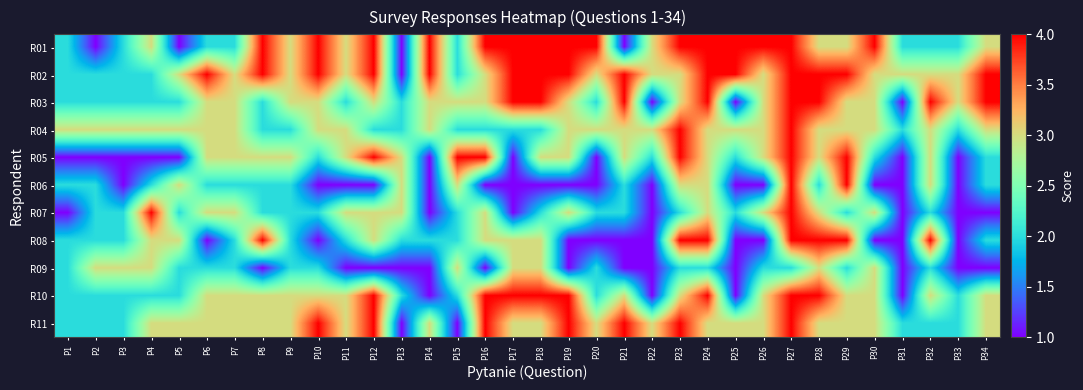

Rank the series by their maximum value, from highest to lowest.

R01, R02, R03, R04, R05, R06, R07, R08, R10, R11, R09